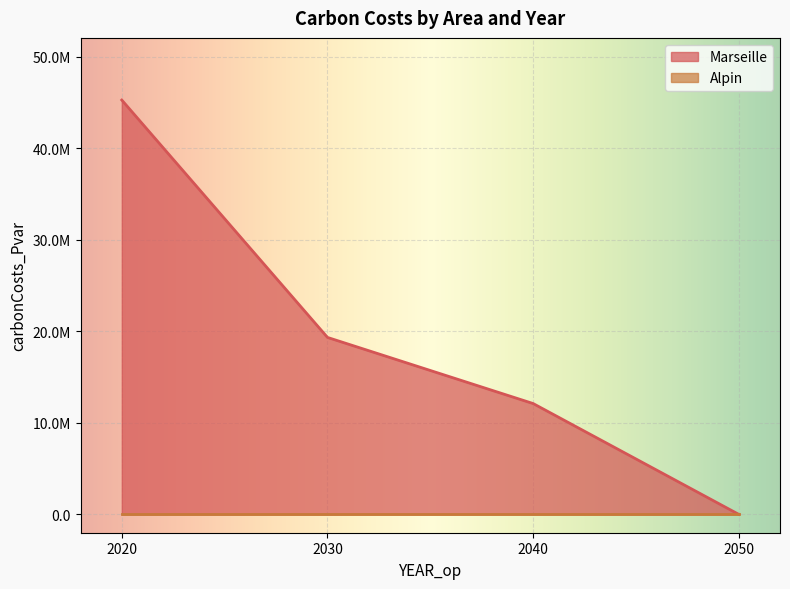

What is the value of the 2nd point from the left?

19327622.9